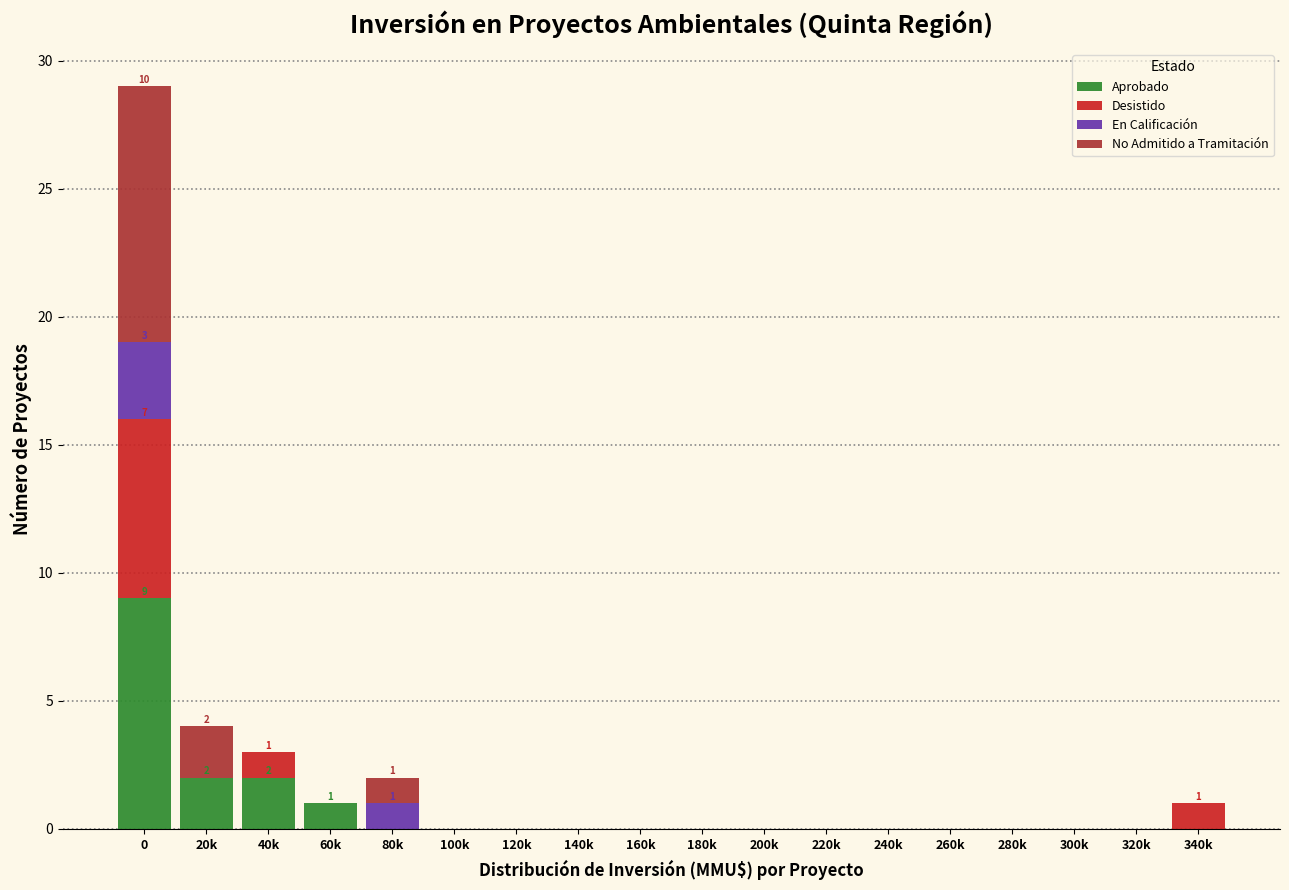

What is the maximum value for Aprobado?

9